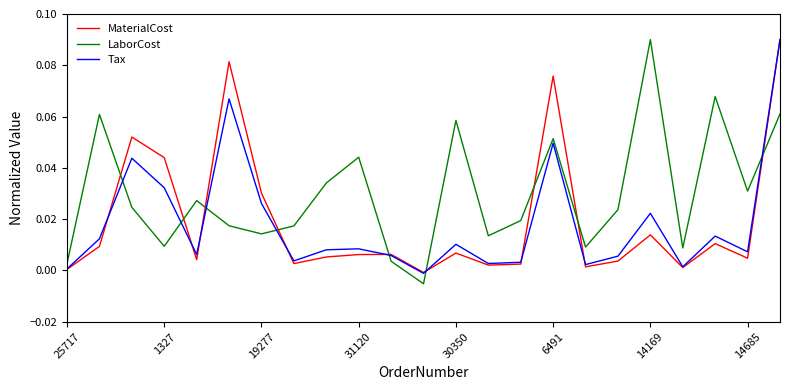

True or false: LaborCost has more than 1 interior local peaks.

True